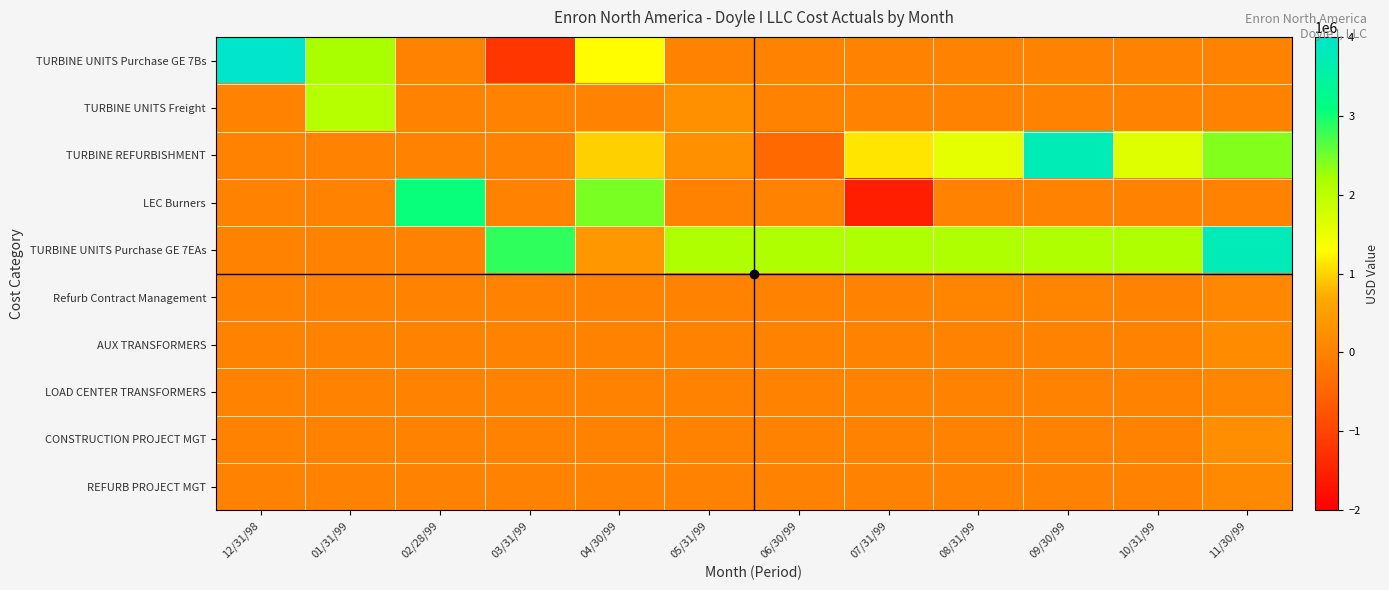

Reading right to left, extract all data points from this chart.

TURBINE UNITS Purchase GE 7Bs: 11/30/99=0.0	10/31/99=0.0	09/30/99=0.0	08/31/99=0.0	07/31/99=0.0	06/30/99=0.0	05/31/99=0.0	04/30/99=1291080.0	03/31/99=-1200000.0	02/28/99=0.0	01/31/99=2196801.3	12/31/98=21150000.0
TURBINE UNITS Freight: 11/30/99=0.0	10/31/99=0.0	09/30/99=0.0	08/31/99=0.0	07/31/99=0.0	06/30/99=0.0	05/31/99=273433.7	04/30/99=0.0	03/31/99=0.0	02/28/99=0.0	01/31/99=2067105.2	12/31/98=0.0
TURBINE REFURBISHMENT: 11/30/99=2397592.3	10/31/99=1639068.0	09/30/99=3742747.0	08/31/99=1564738.2	07/31/99=1119217.0	06/30/99=-432926.7	05/31/99=256779.5	04/30/99=966786.4	03/31/99=0.0	02/28/99=0.0	01/31/99=0.0	12/31/98=0.0
LEC Burners: 11/30/99=0.0	10/31/99=0.0	09/30/99=0.0	08/31/99=0.0	07/31/99=-1531631.9	06/30/99=0.0	05/31/99=0.0	04/30/99=2444117.0	03/31/99=0.0	02/28/99=3055146.4	01/31/99=0.0	12/31/98=0.0
TURBINE UNITS Purchase GE 7EAs: 11/30/99=3764000.0	10/31/99=2132000.0	09/30/99=2132000.0	08/31/99=2132000.0	07/31/99=2132000.0	06/30/99=2132000.0	05/31/99=2132000.0	04/30/99=370000.0	03/31/99=2850000.0	02/28/99=0.0	01/31/99=0.0	12/31/98=0.0
Refurb Contract Management: 11/30/99=118910.2	10/31/99=21750.2	09/30/99=34278.0	08/31/99=52750.0	07/31/99=10132.0	06/30/99=0.0	05/31/99=0.0	04/30/99=0.0	03/31/99=0.0	02/28/99=0.0	01/31/99=0.0	12/31/98=0.0
AUX TRANSFORMERS: 11/30/99=165430.0	10/31/99=0.0	09/30/99=0.0	08/31/99=0.0	07/31/99=0.0	06/30/99=0.0	05/31/99=0.0	04/30/99=0.0	03/31/99=0.0	02/28/99=0.0	01/31/99=0.0	12/31/98=0.0
LOAD CENTER TRANSFORMERS: 11/30/99=75356.0	10/31/99=0.0	09/30/99=0.0	08/31/99=0.0	07/31/99=0.0	06/30/99=0.0	05/31/99=0.0	04/30/99=0.0	03/31/99=0.0	02/28/99=0.0	01/31/99=0.0	12/31/98=0.0
CONSTRUCTION PROJECT MGT: 11/30/99=232222.1	10/31/99=0.0	09/30/99=0.0	08/31/99=0.0	07/31/99=0.0	06/30/99=0.0	05/31/99=0.0	04/30/99=0.0	03/31/99=0.0	02/28/99=0.0	01/31/99=0.0	12/31/98=0.0
REFURB PROJECT MGT: 11/30/99=122468.1	10/31/99=0.0	09/30/99=0.0	08/31/99=0.0	07/31/99=0.0	06/30/99=0.0	05/31/99=0.0	04/30/99=0.0	03/31/99=0.0	02/28/99=0.0	01/31/99=0.0	12/31/98=0.0